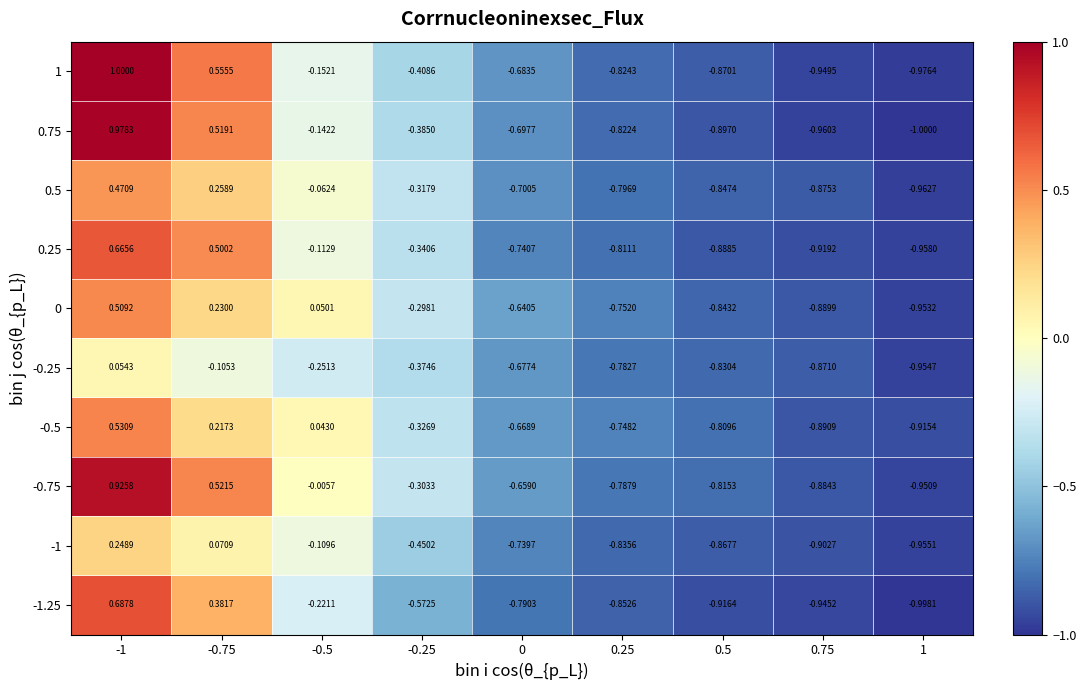

Is the value of 0 at 0.5 greater than the value of -0.25 at -0.5?

No